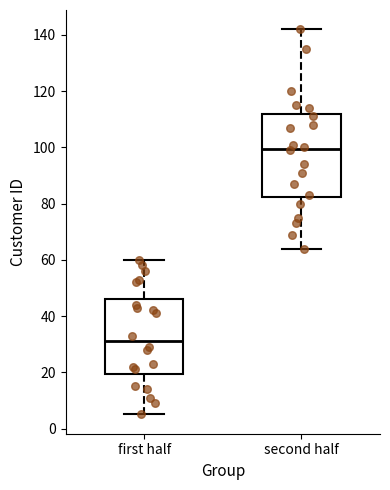

Reading left to right, read every box against the y-axis: the position of its median line, the range the box covers, and the ends of its whiskers. The values are not printed on the chart, so give them approximately, as read against the axis.

first half: median 32, box 20 to 46, whiskers 6 to 60
second half: median 100, box 82 to 112, whiskers 64 to 142